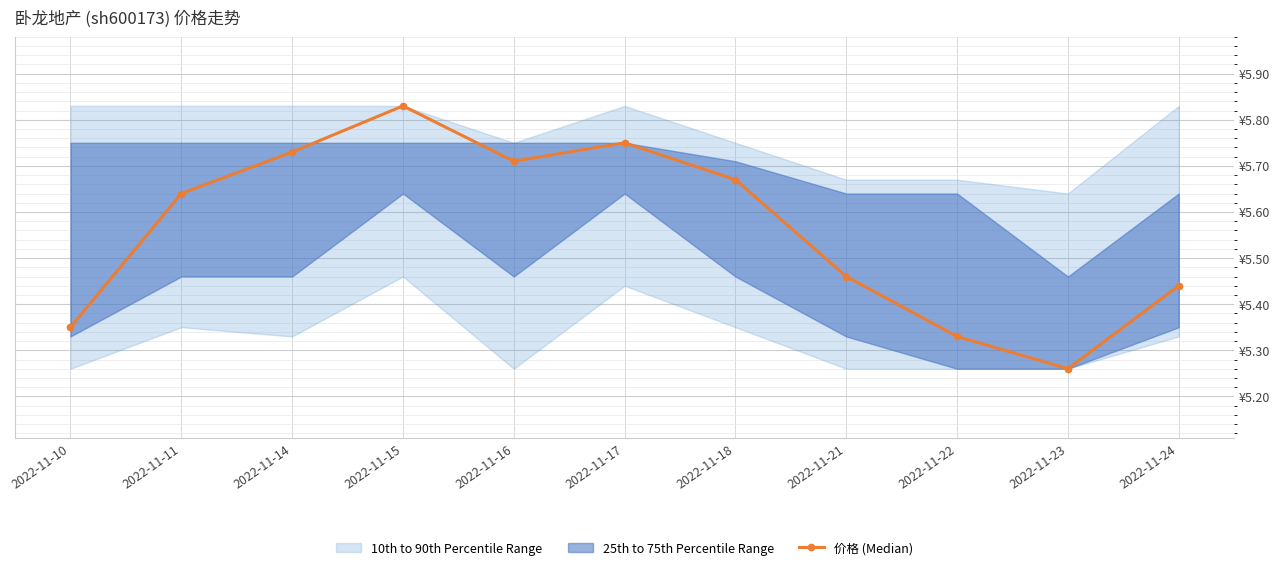

What is the value of the 11th point from the left?

5.4